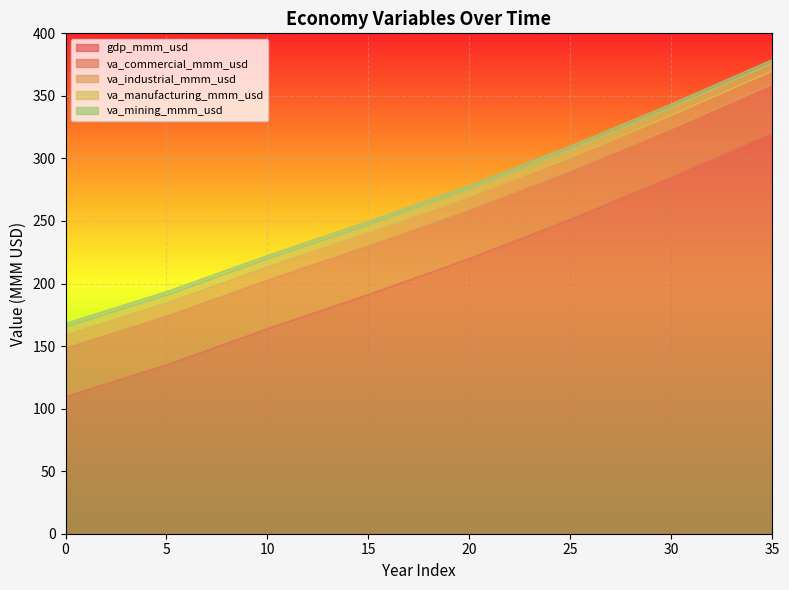

List the series in order of their peak value, highest first.

gdp_mmm_usd, va_commercial_mmm_usd, va_industrial_mmm_usd, va_manufacturing_mmm_usd, va_mining_mmm_usd